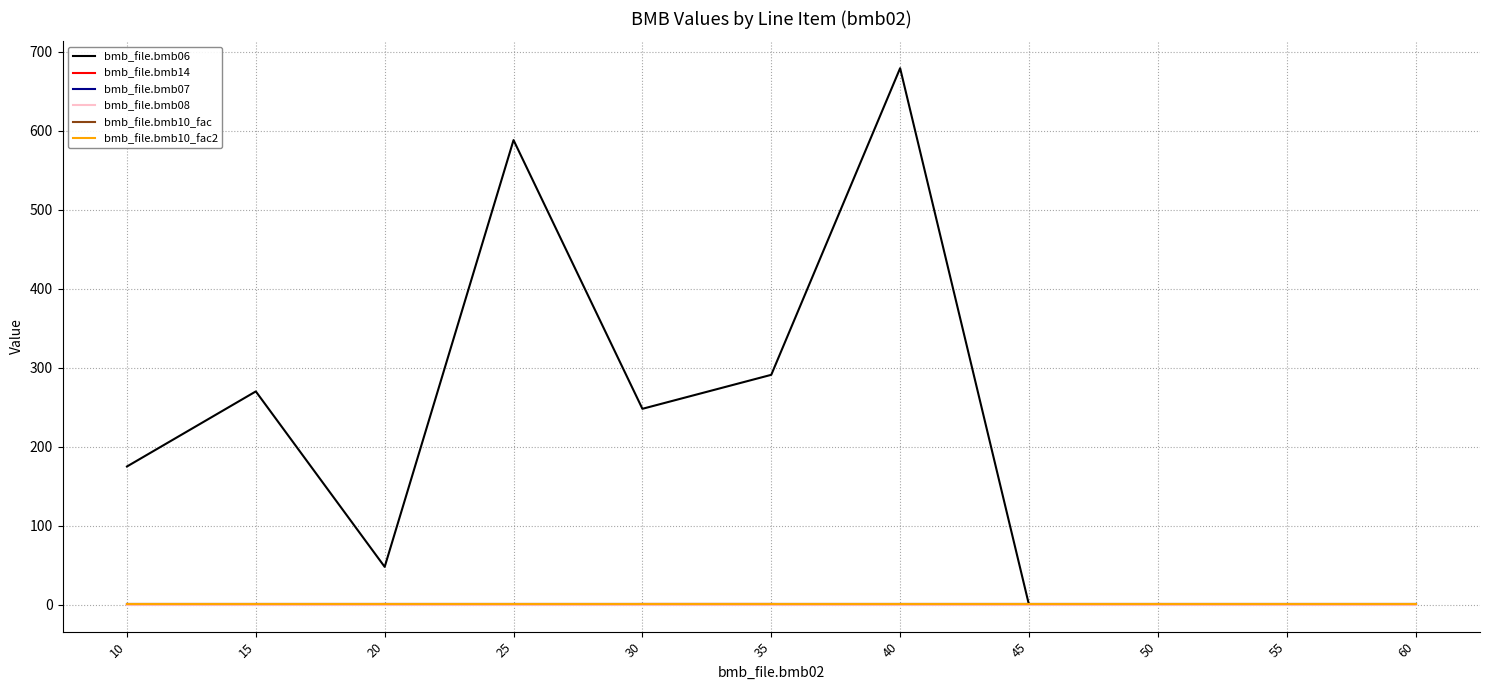

At which label does bmb_file.bmb10_fac reach its minimum?

10